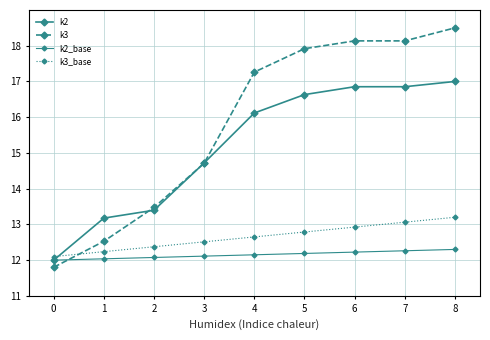

Does the chart have visible grid lines?

Yes